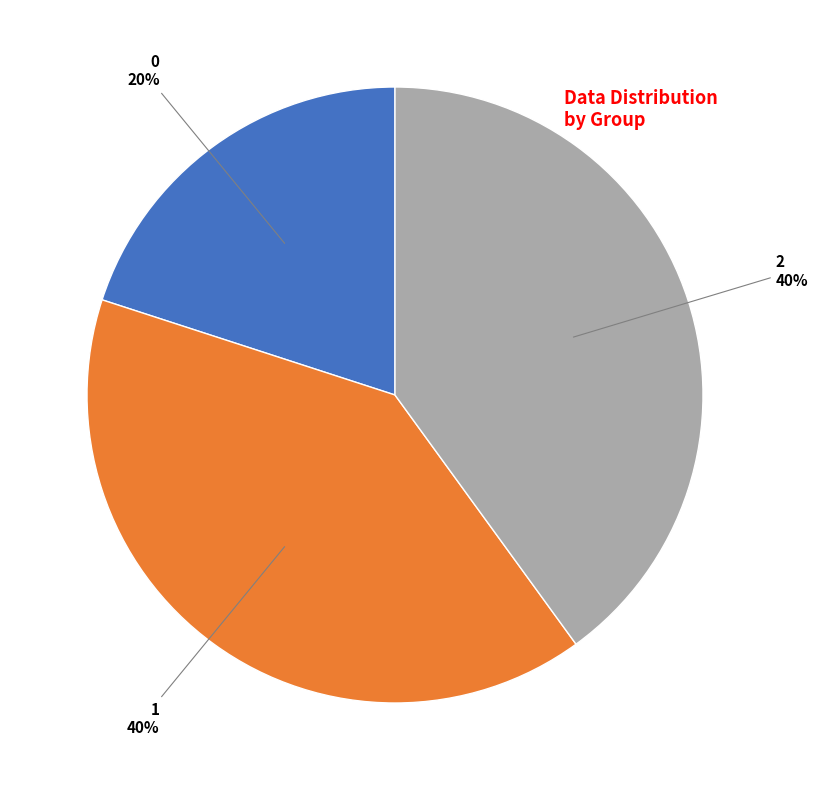

Does any single category account for the majority?

No